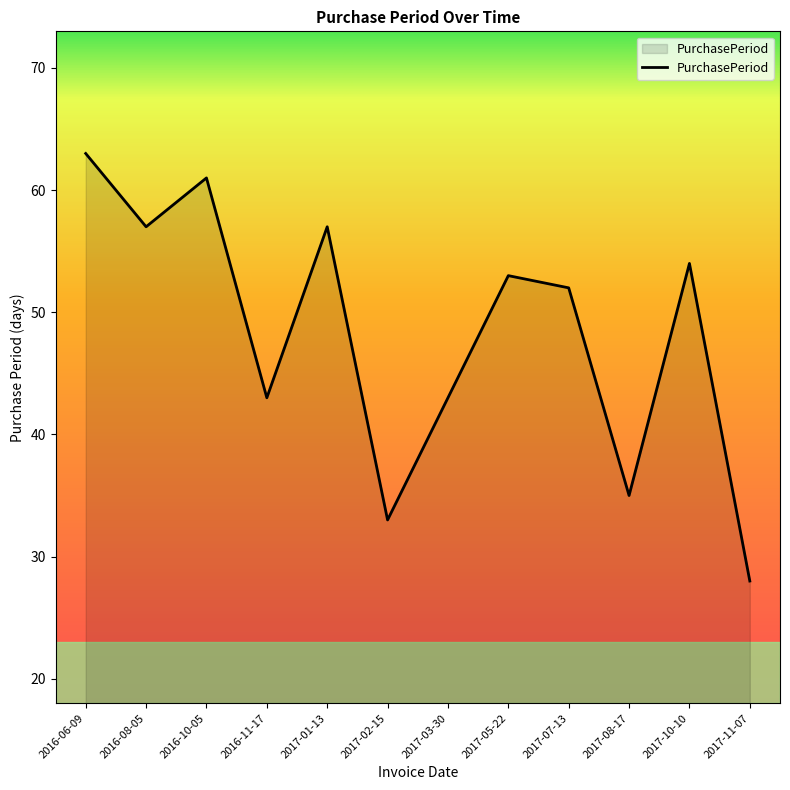

What is the smallest value displayed?

28